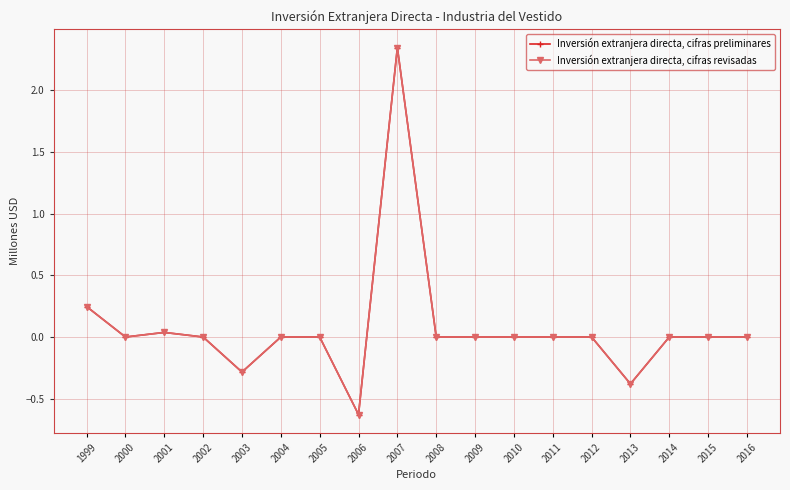

True or false: Inversión extranjera directa, cifras preliminares and Inversión extranjera directa, cifras revisadas intersect in this chart.

False